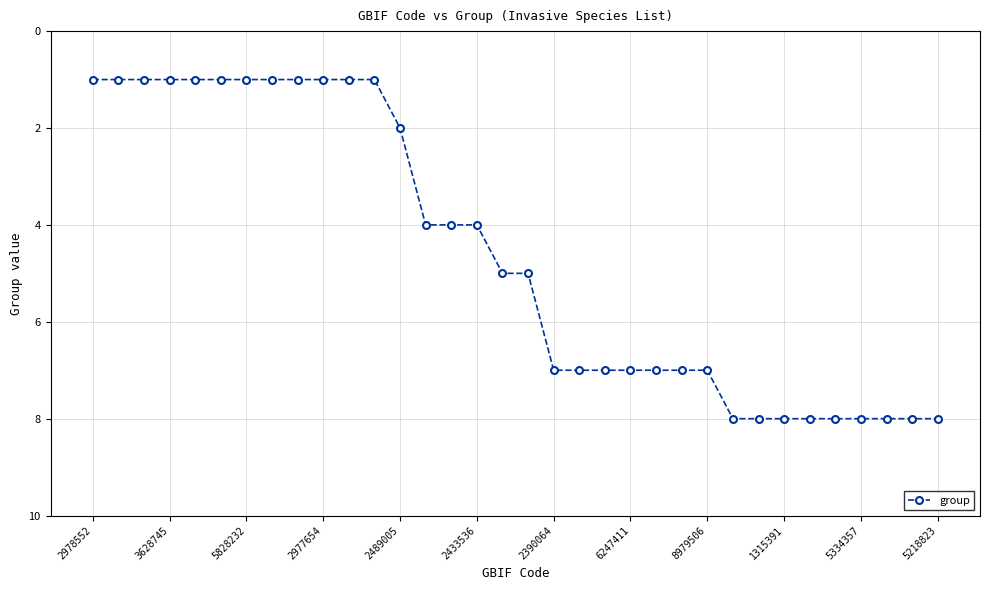

How many values are between 1 and 8?

34